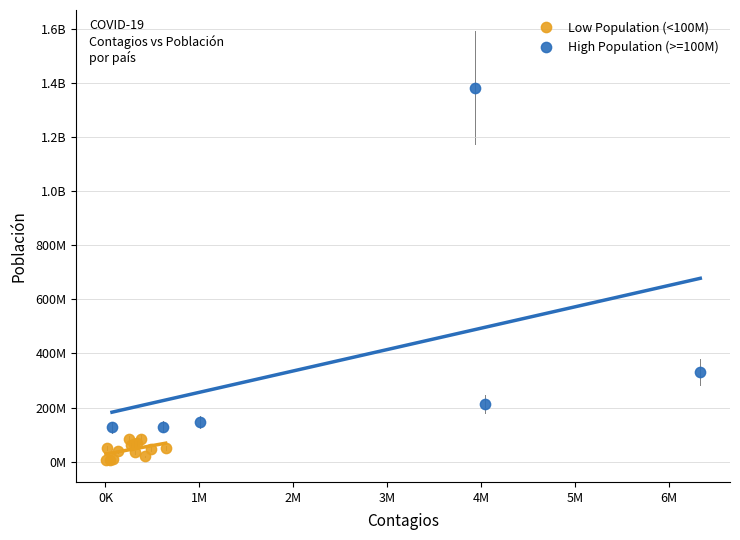

What are all the series names shown in the legend?

Low Population (<100M), High Population (>=100M)